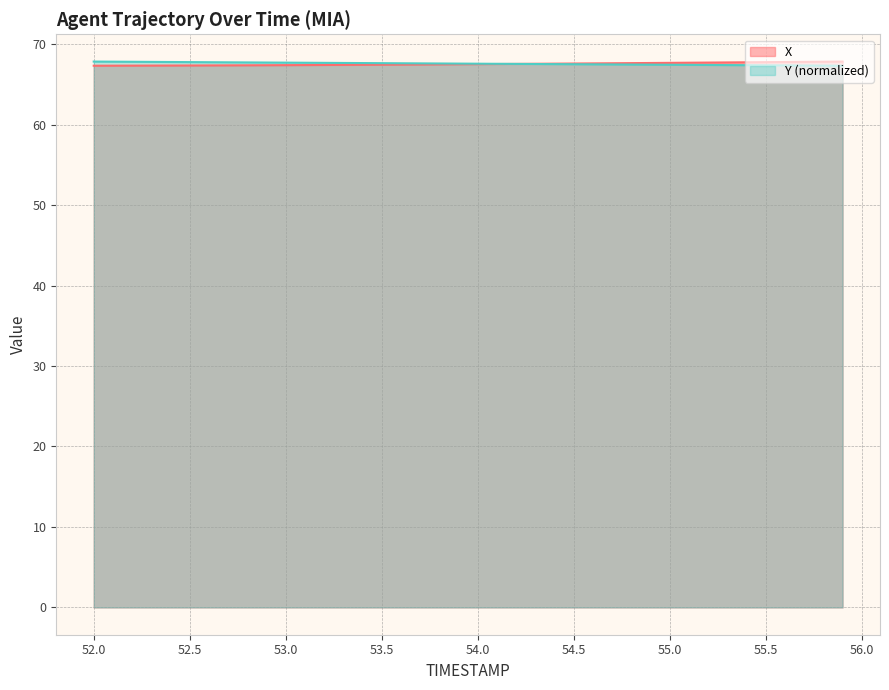

Is it true that Y (normalized) equals 67.4 at 55.0?

True